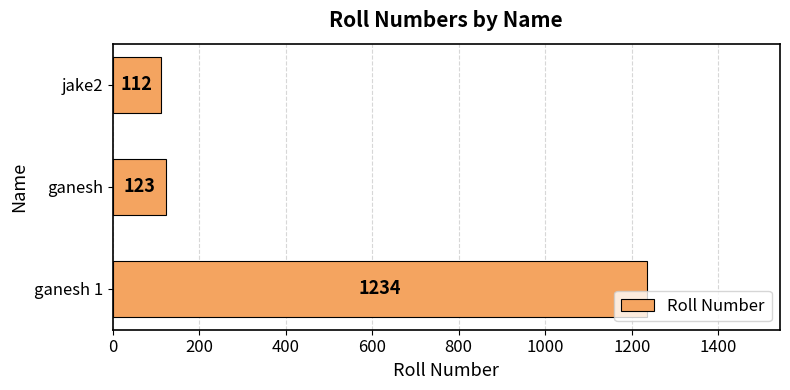

Is it true that the value at jake2 is 112?

True